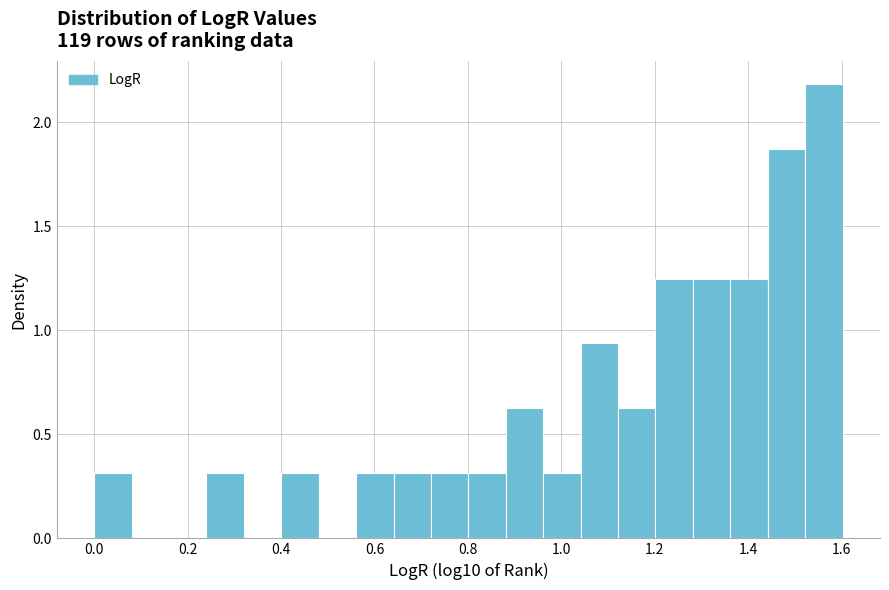

Over which range of the x-axis is the bar tallest?

1.52 to 1.60